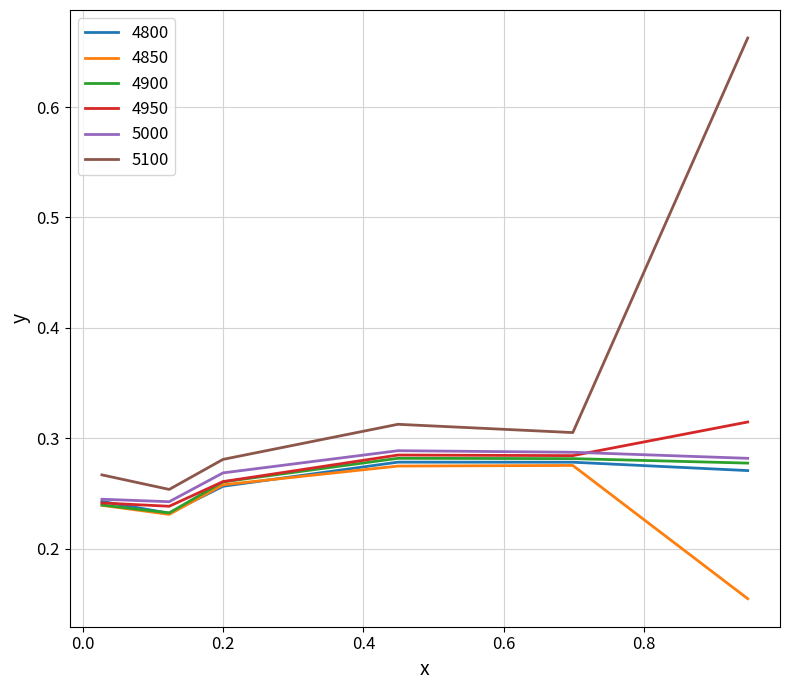

True or false: 5100 and 4800 intersect in this chart.

False